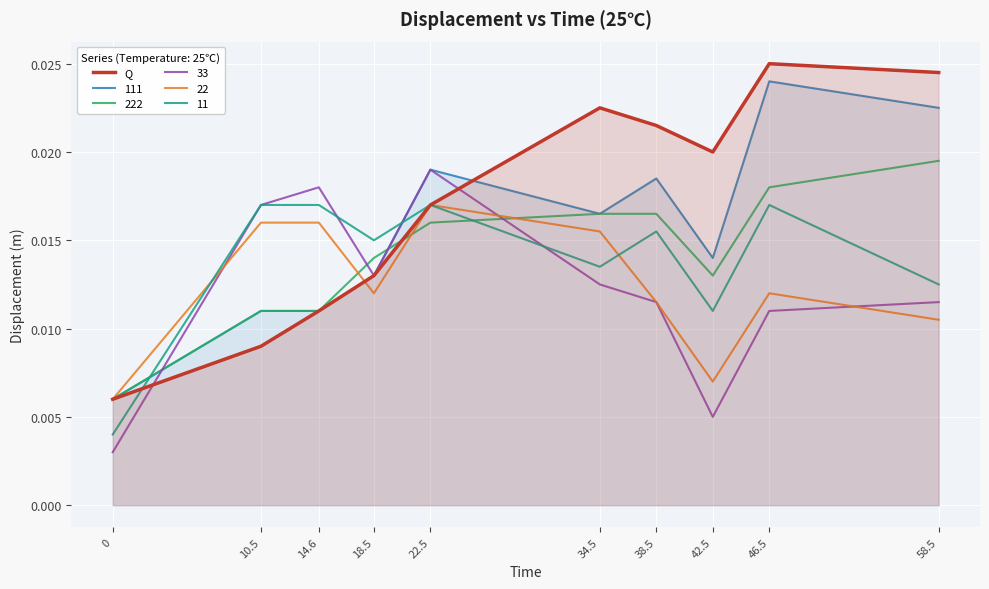

Does the chart display data point markers on the line(s)?

No